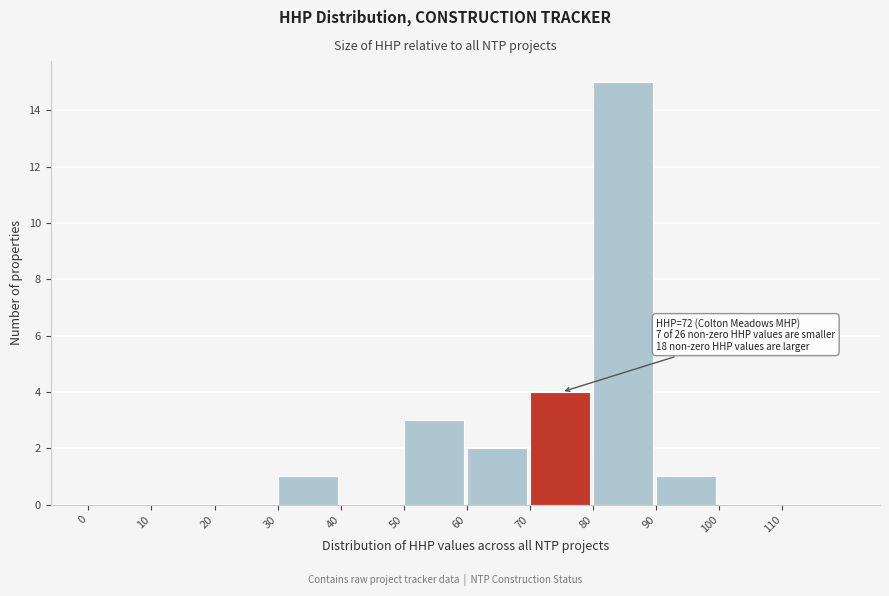

Over which range of the x-axis is the bar tallest?

80 to 90